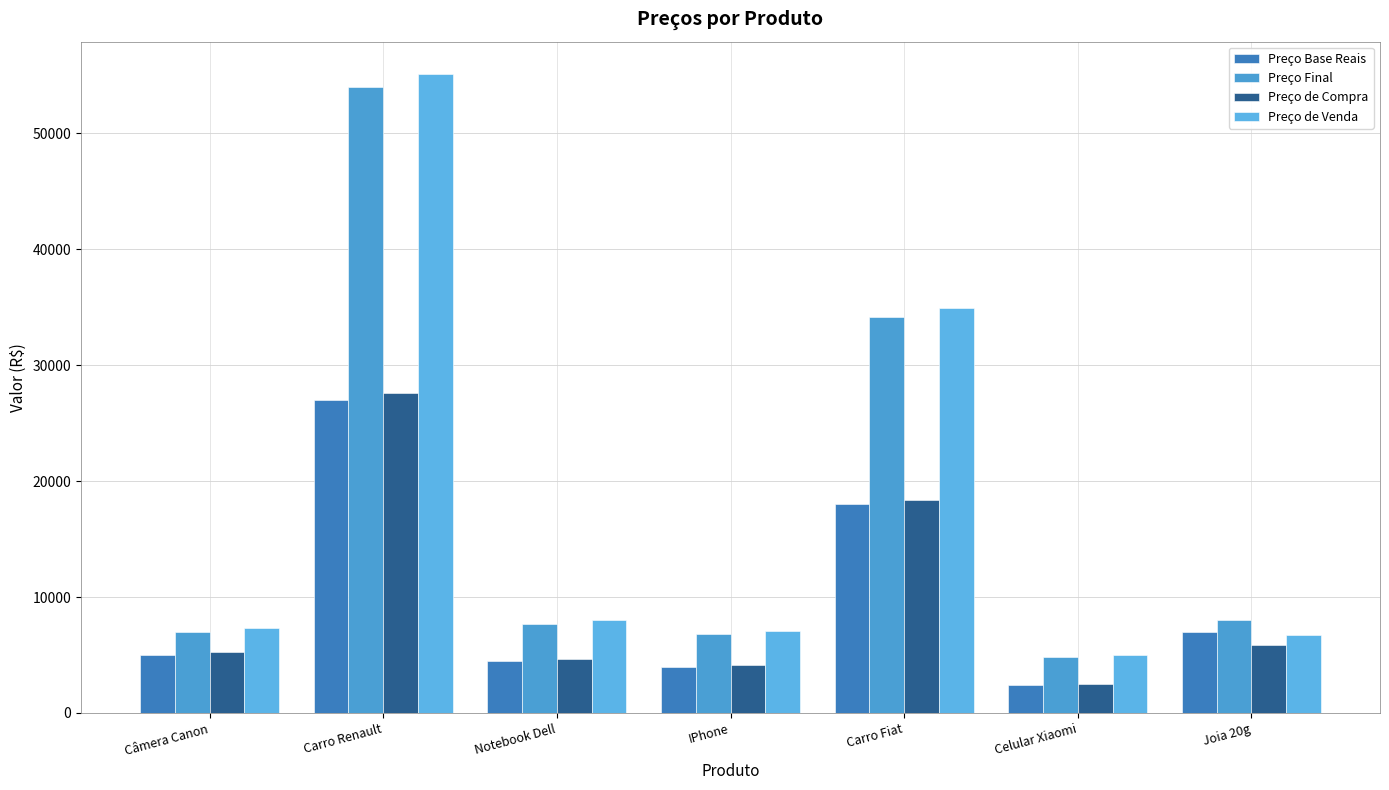

At which label does Preço Base Reais reach its minimum?

Celular Xiaomi